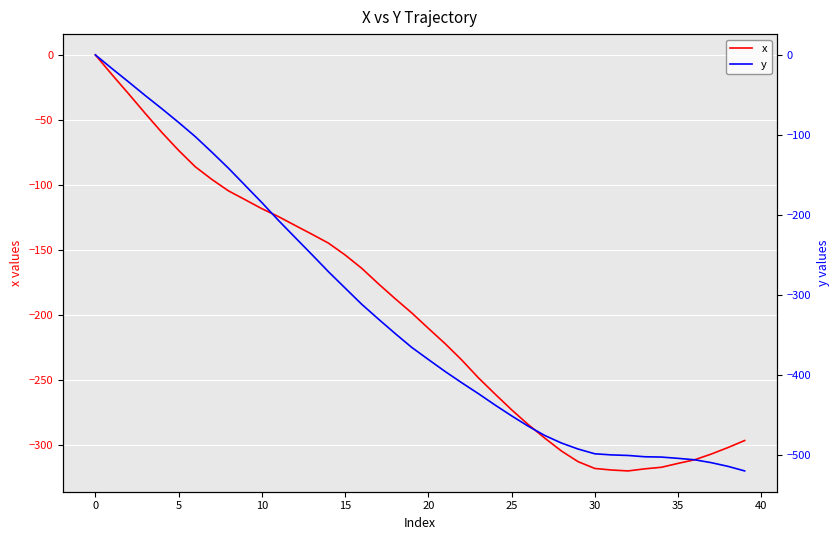

What is the value of the y point at the 22nd from the left?

-395.2